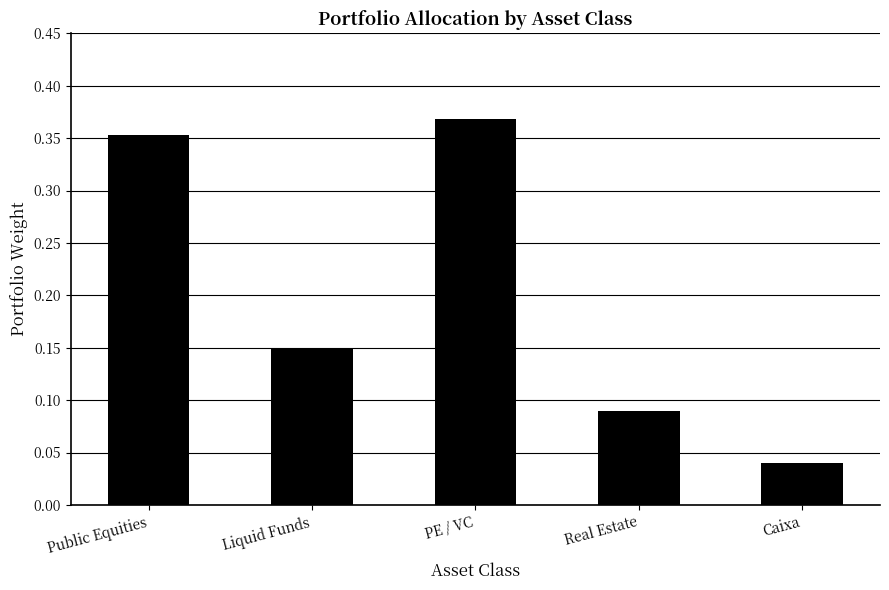

What is the difference between the maximum and minimum values?

0.3